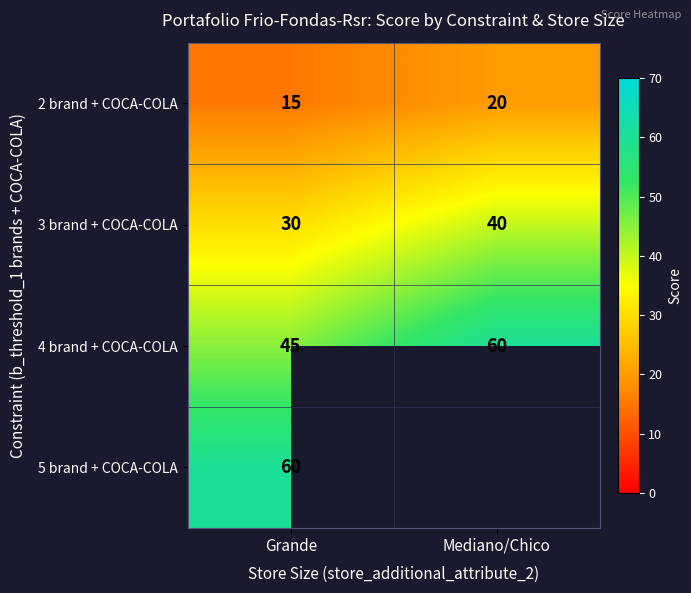

How many 4 brand + COCA-COLA values are between 45 and 60?

2